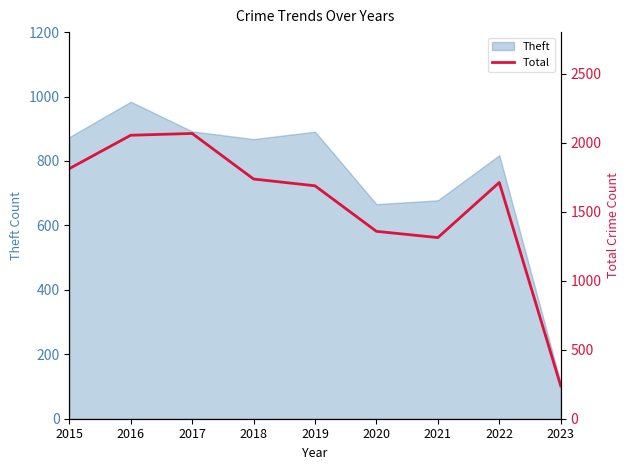

Approximately how many times larger is the value at 2020 compared to 2022?

0.8